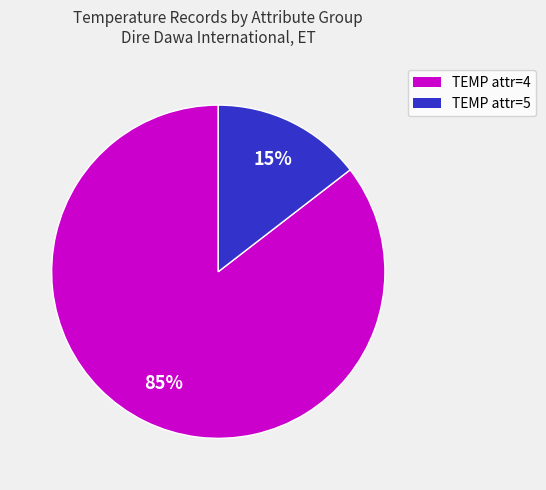

To the nearest percent, what is the average slice percentage?

50%